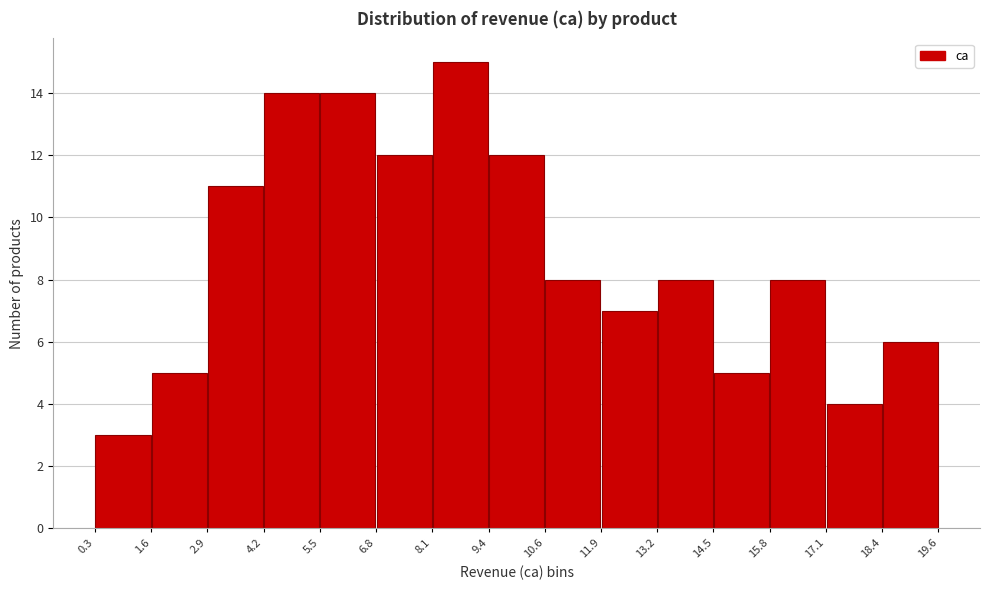

Which range on the x-axis has the tallest bar?

8.1 to 9.4